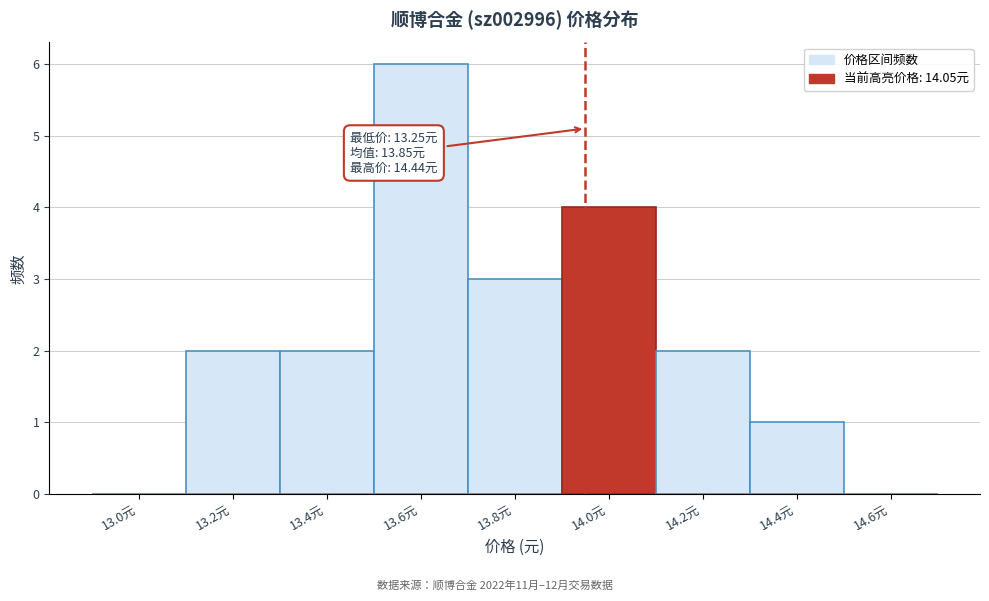

Reading left to right, what are all the values shown in this chart?

13.0元=0	13.2元=2	13.4元=2	13.6元=6	13.8元=3	14.0元=4	14.2元=2	14.4元=1	14.6元=0